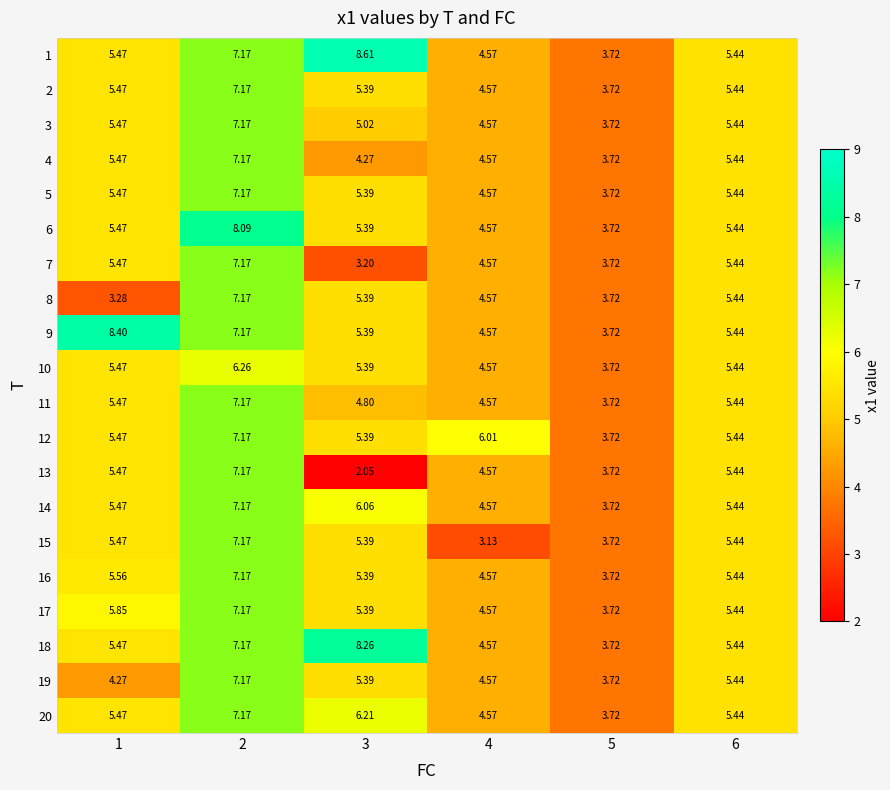

How many values in the 15 series exceed 5?

4